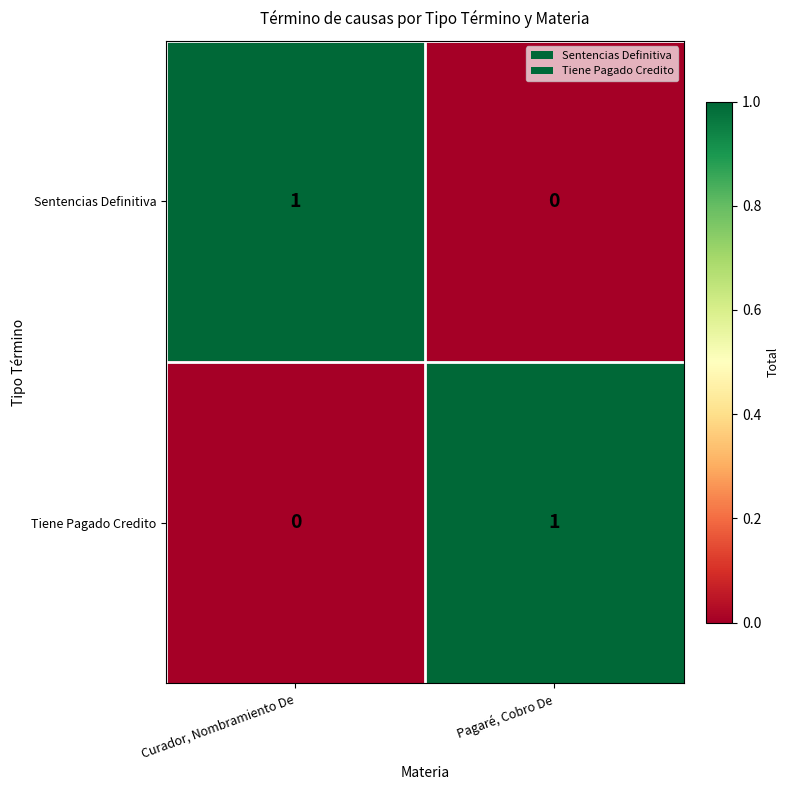

At Curador, Nombramiento De, list the series in order from largest to smallest.

Sentencias Definitiva, Tiene Pagado Credito